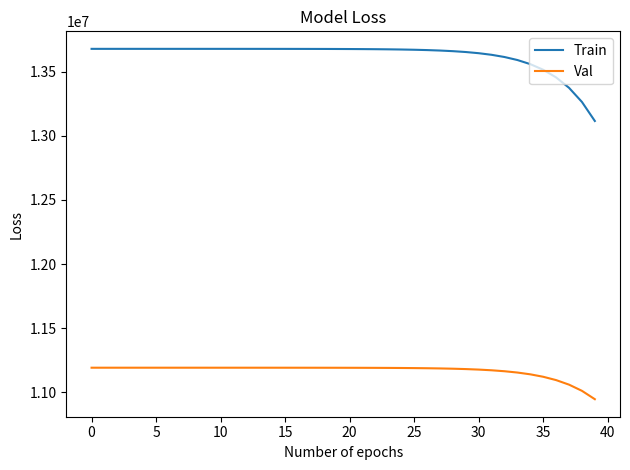

Which series has the largest total across all categories?

Train